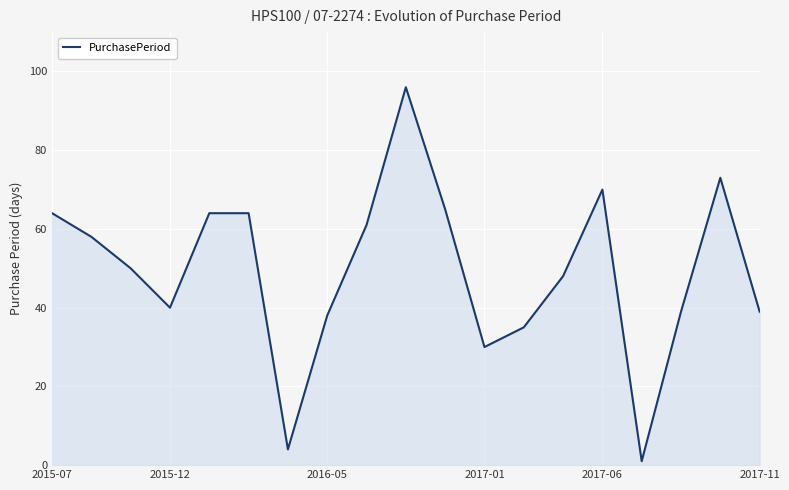

Reading left to right, extract all data points from this chart.

64	58	50	40	64	64	4	38	61	96	65	30	35	48	70	1	39	73	39